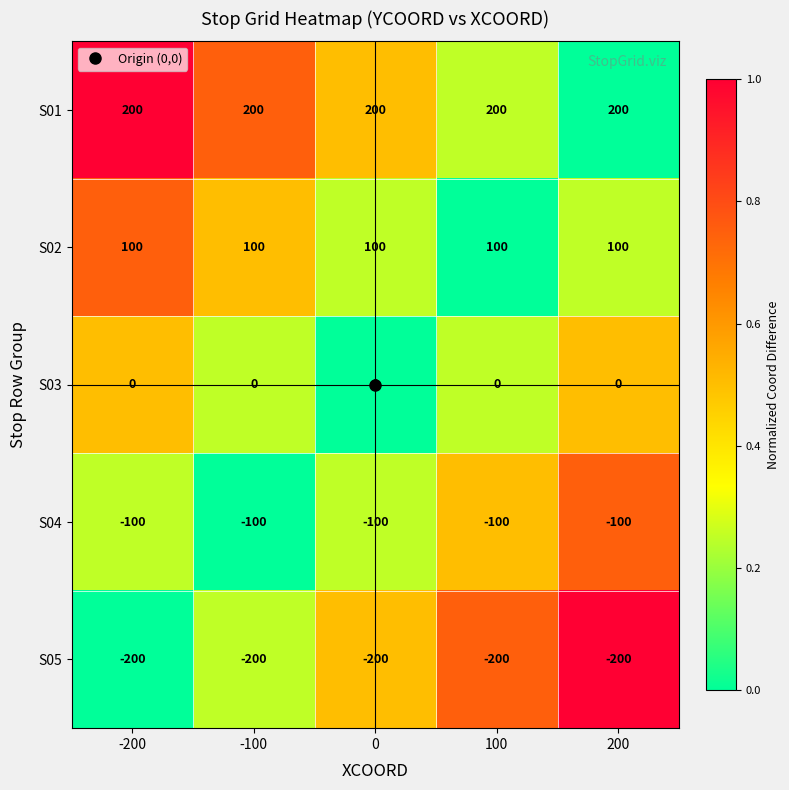

What is the spread (max minus min) of values at -100?

400